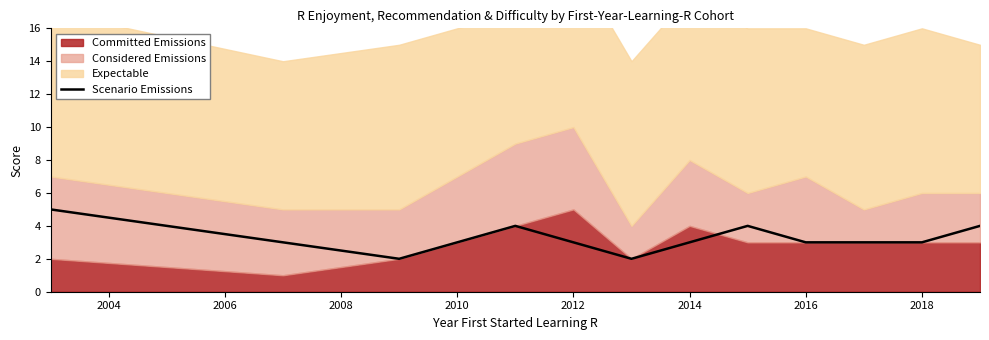

How many data points are less than 3?

2